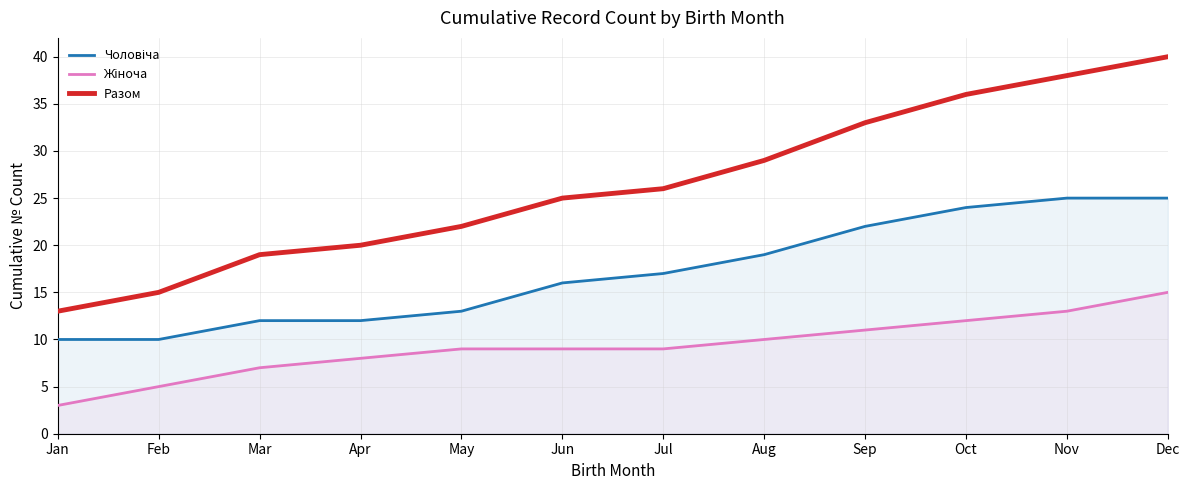

Is it true that Чоловіча equals 18 at Feb?

False